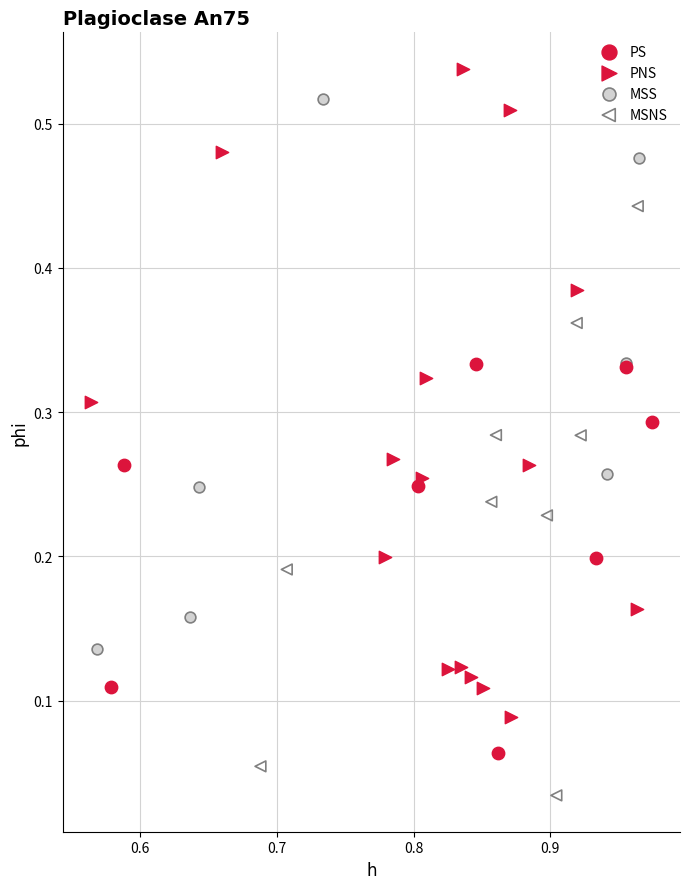

Which series contains the lowest Y value?

MSNS